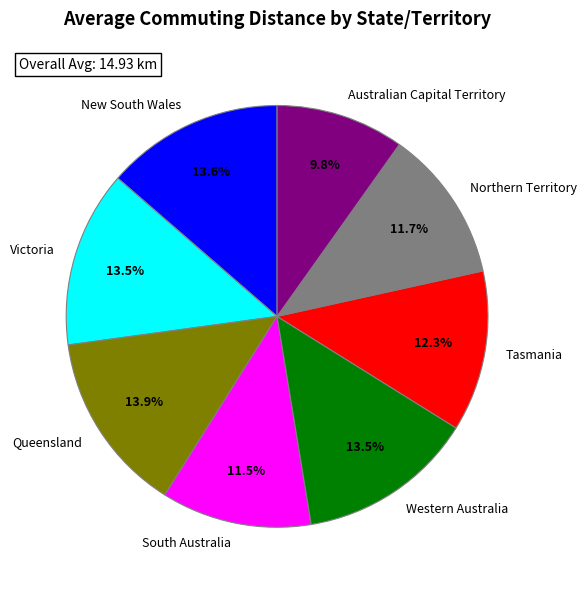

Is there a majority slice in this chart?

No